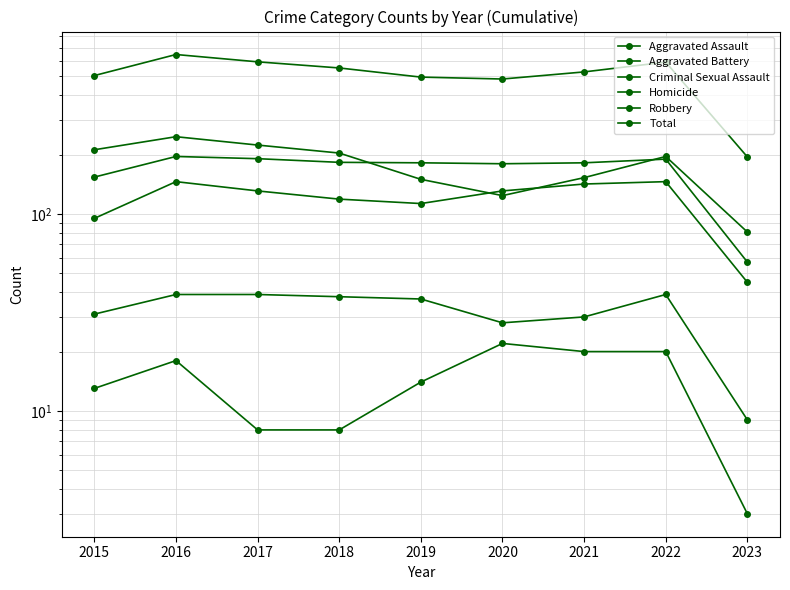

How many interior local peaks does the Aggravated Assault series have?

2